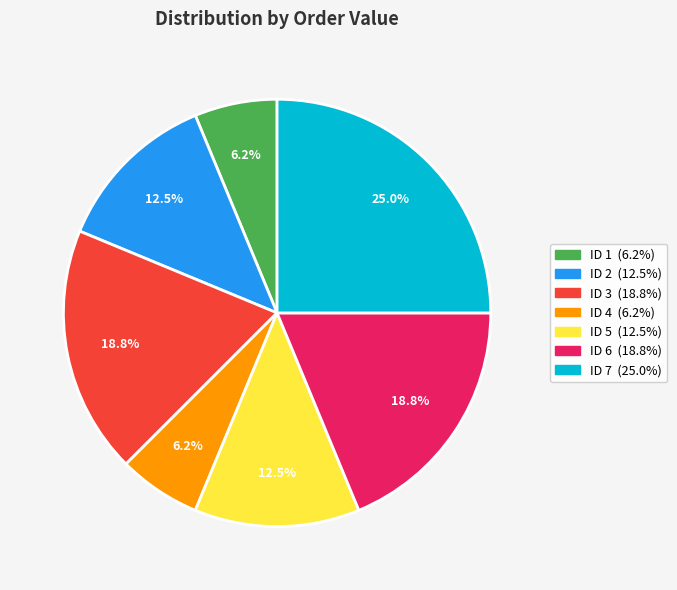

To the nearest percent, what is the difference between the largest and smallest slice percentages?

19%